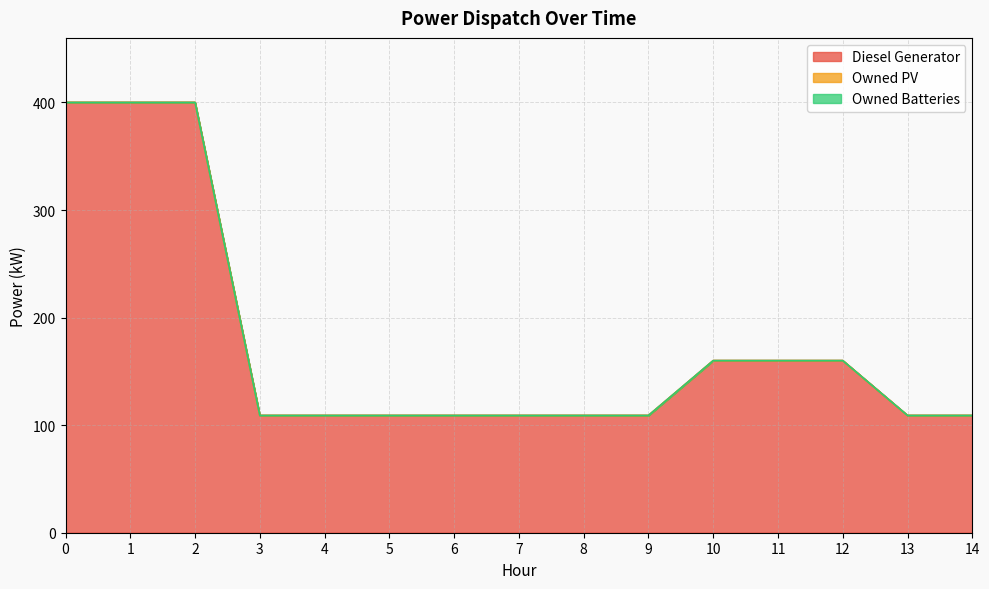

Reading left to right, what are all the values shown in this chart?

Diesel Generator: 0=400	1=400	2=400	3=109	4=109	5=109	6=109	7=109	8=109	9=109	10=160	11=160	12=160	13=109	14=109
Owned PV: 0=0	1=0	2=0	3=0	4=0	5=0	6=0	7=0	8=0	9=0	10=0	11=0	12=0	13=0	14=0
Owned Batteries: 0=0	1=0	2=0	3=0	4=0	5=0	6=0	7=0	8=0	9=0	10=0	11=0	12=0	13=0	14=0